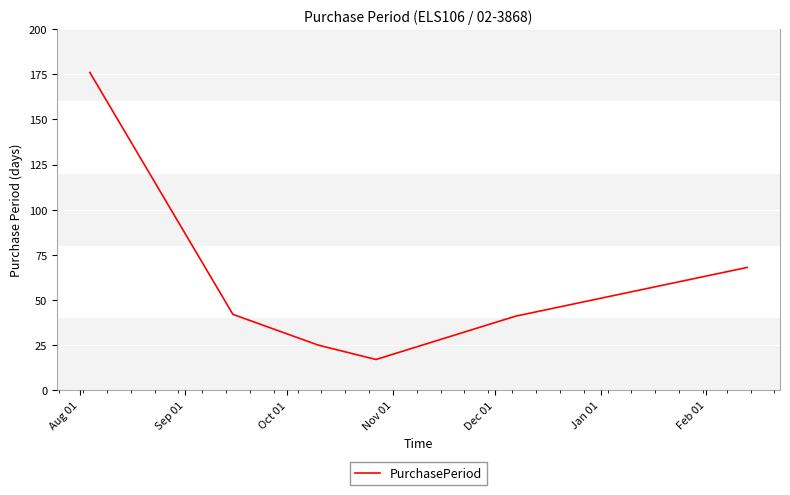

What is the average value?

62